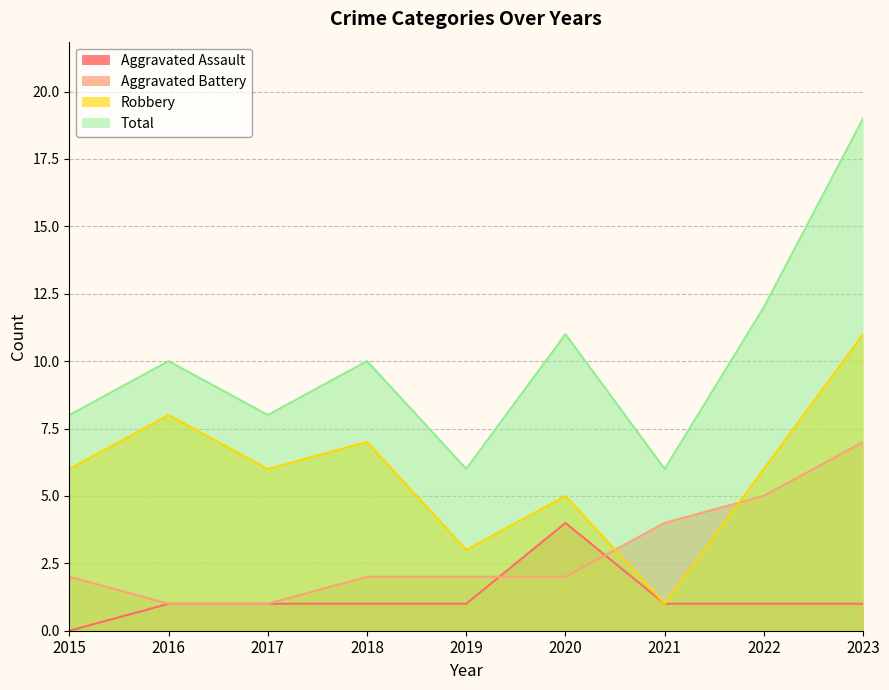

How many lines are shown in the chart?

4